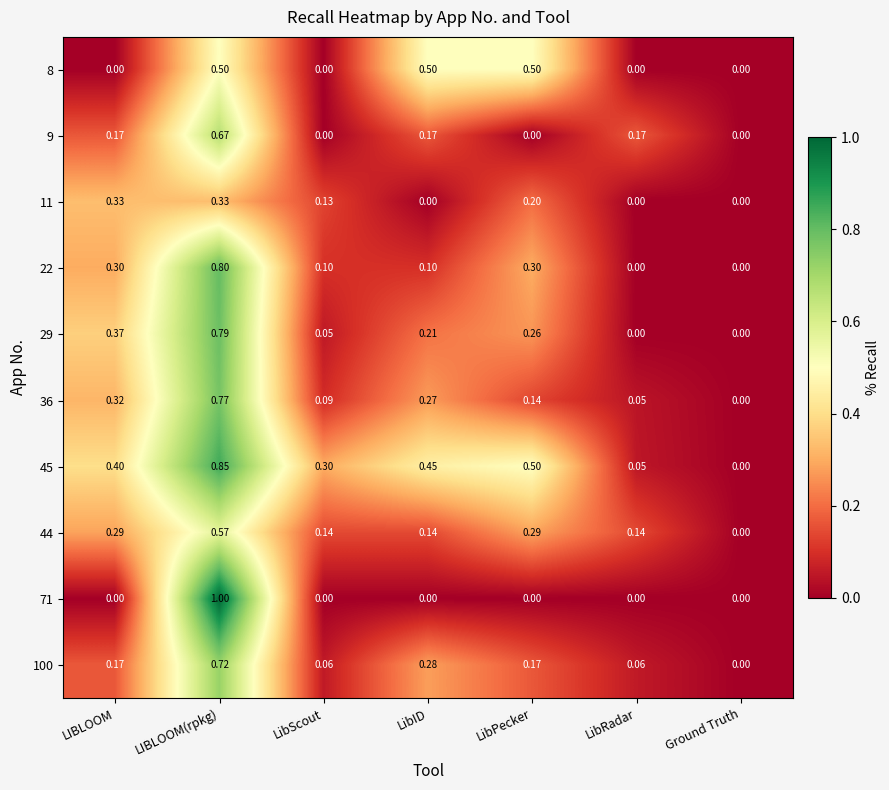

Is the value of 71 at LibPecker greater than the value of 22 at LibPecker?

No